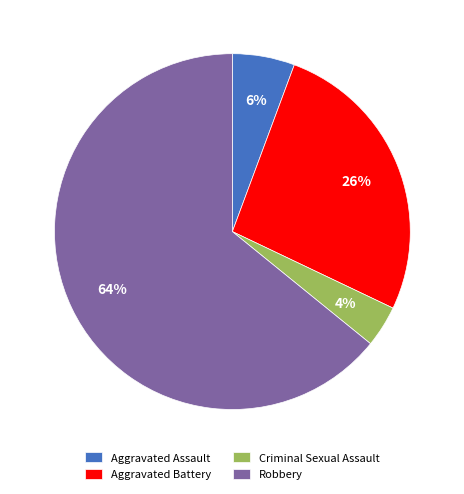

How many slices are in this pie chart?

4